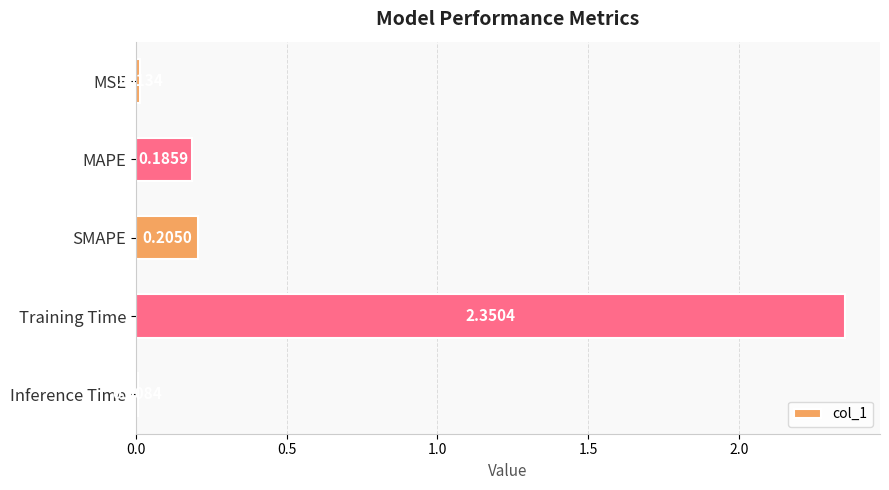

What is the sum of the values at Training Time and MAPE?

2.5